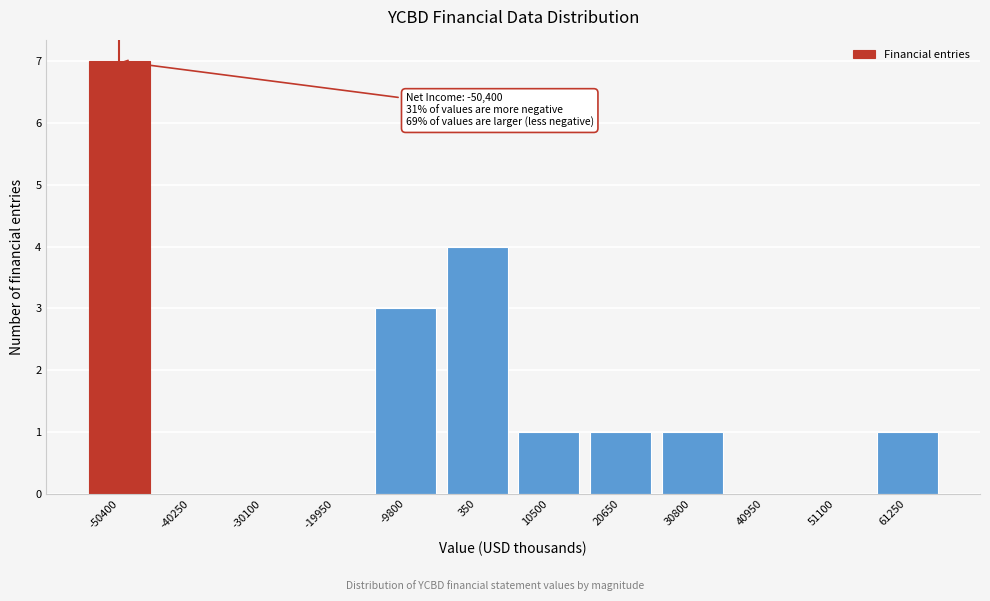

Reading right to left, list all the values displayed in this chart.

61250=1	51100=0	40950=0	30800=1	20650=1	10500=1	350=4	-9800=3	-19950=0	-30100=0	-40250=0	-50400=7